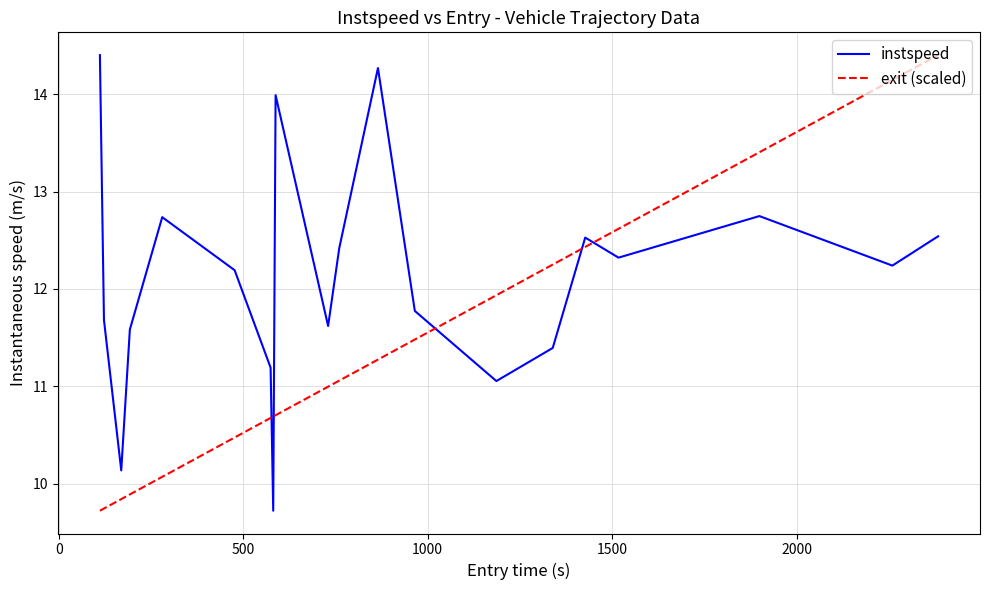

What is the highest value of the exit (scaled) series?

14.4